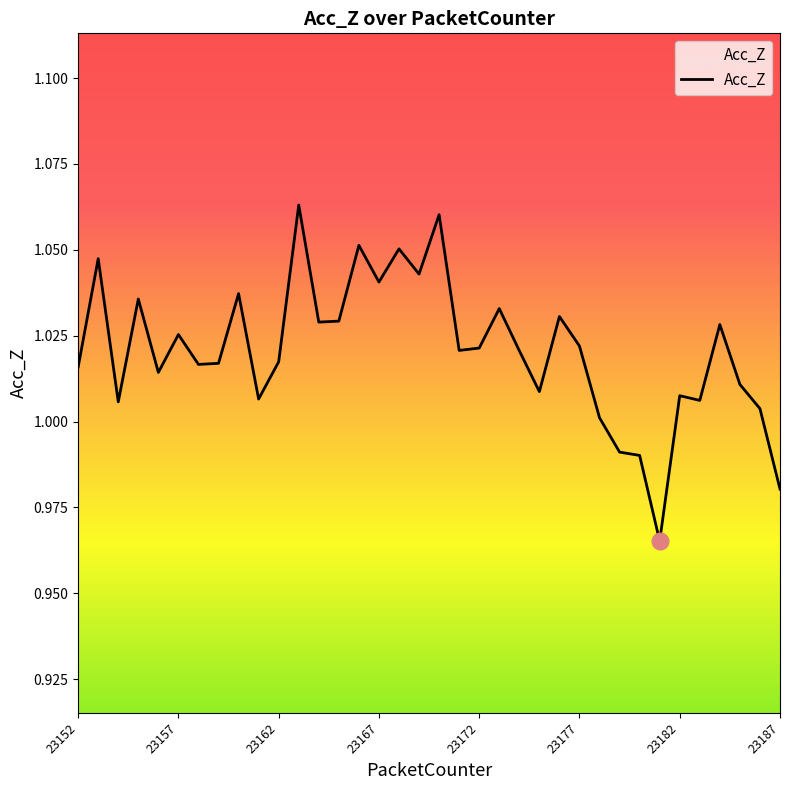

Is it true that the value at 23182 is 0.3?

False